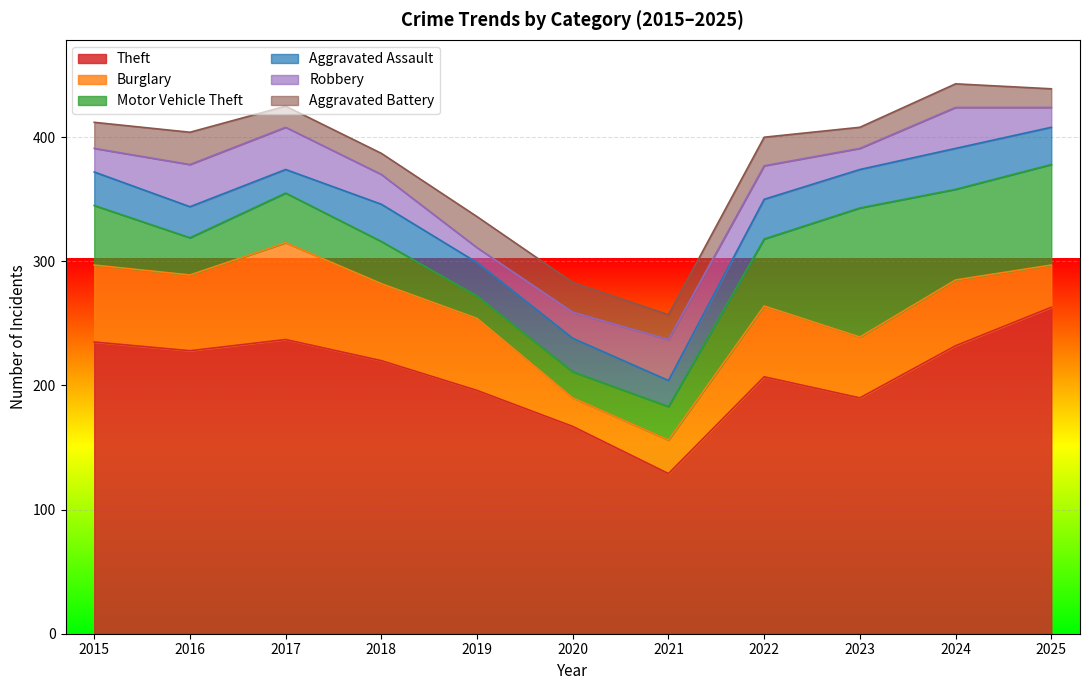

True or false: Theft and Robbery intersect in this chart.

False